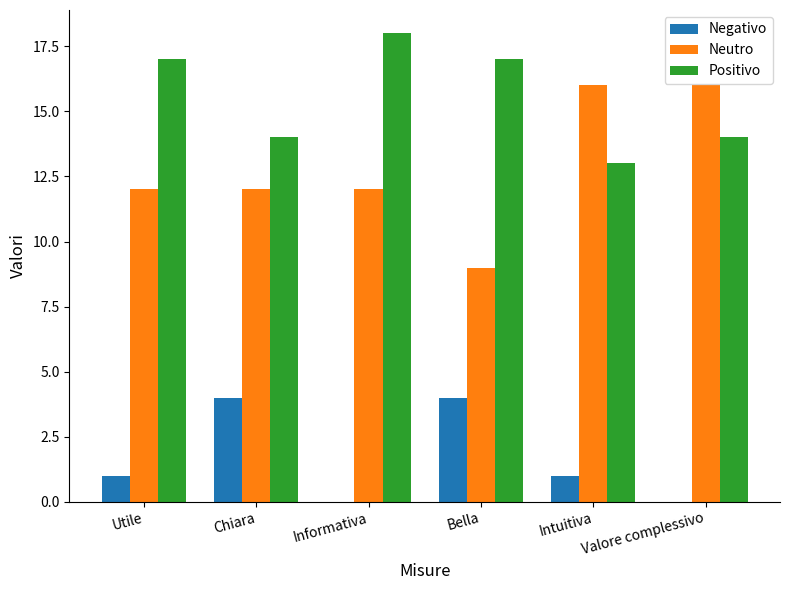

The Positivo series shows 14 at Valore complessivo. True or false?

True